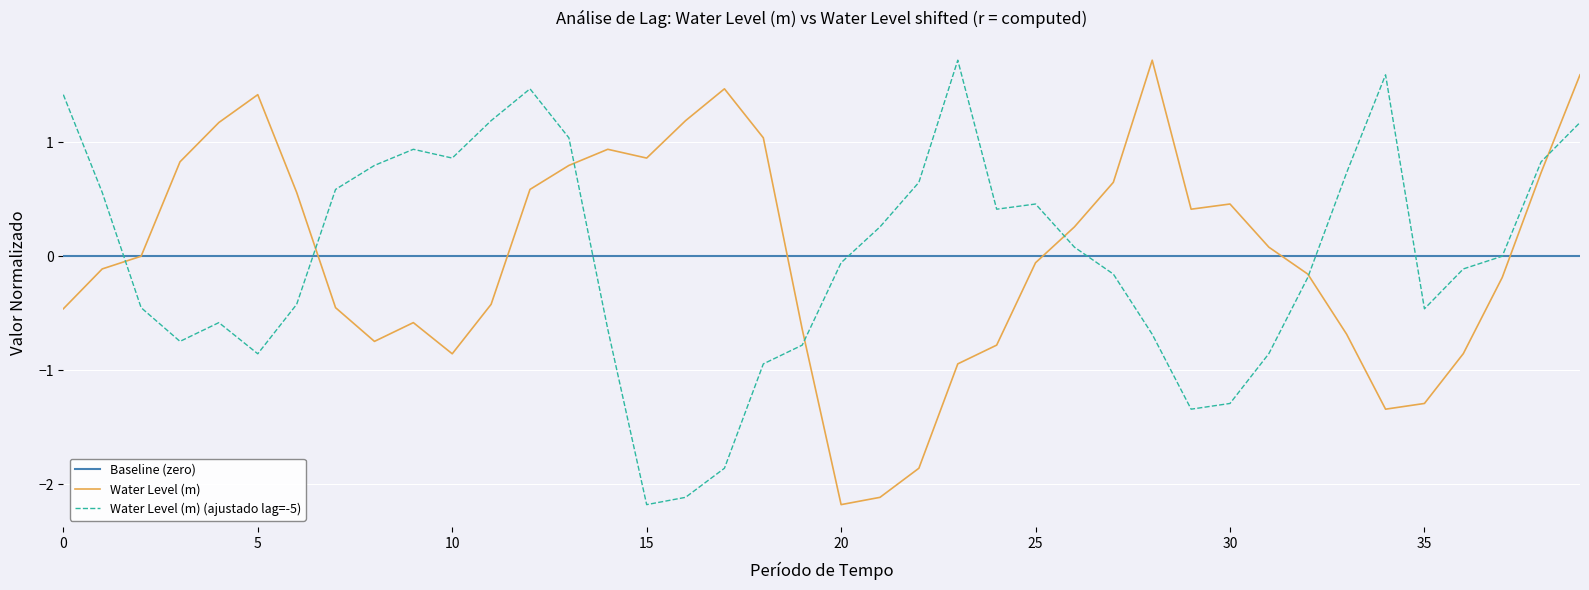

What is the maximum value for Water Level (m)?

1.7